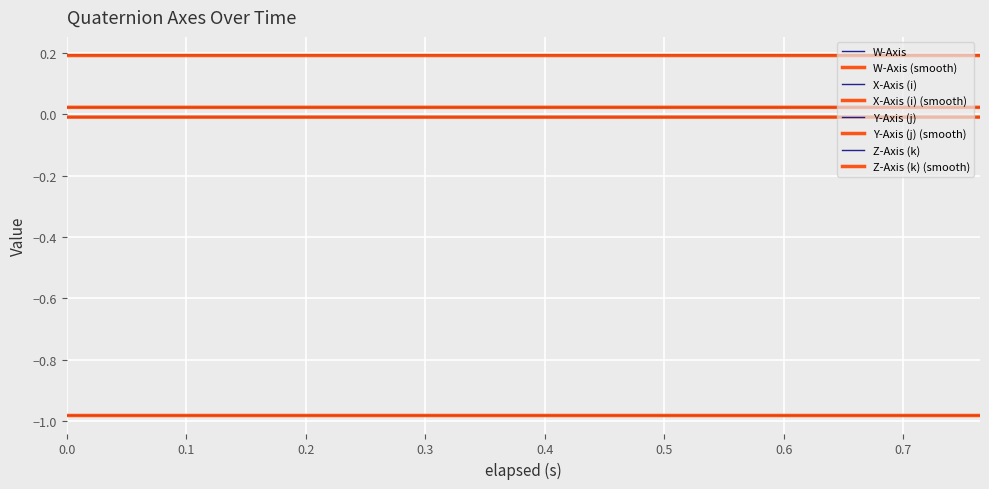

How many lines are shown in the chart?

8